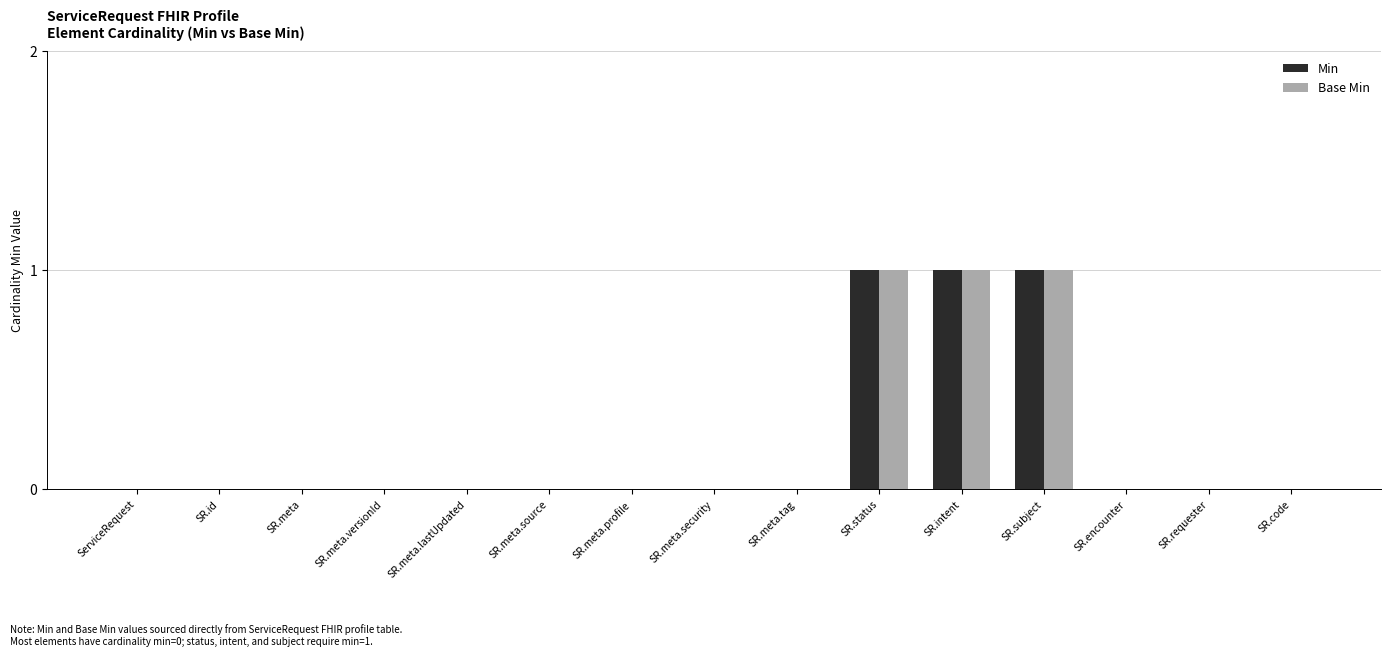

What is the sum of all Base Min values?

3